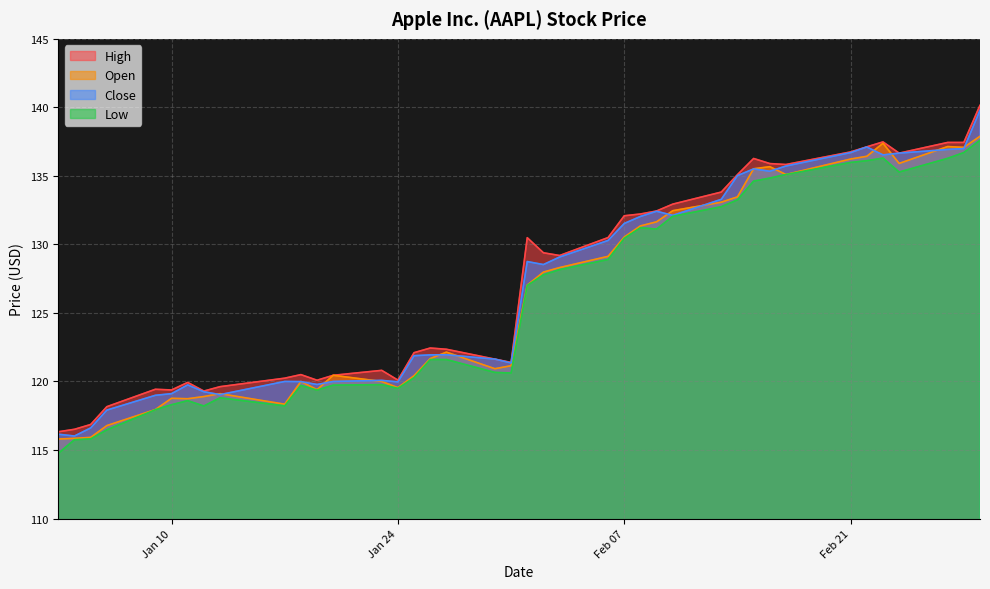

Reading left to right, transcribe all the data shown in this chart.

High: 1-Mar-17=140.2	28-Feb-17=137.4	27-Feb-17=137.4	24-Feb-17=136.7	23-Feb-17=137.5	22-Feb-17=137.1	21-Feb-17=136.8	17-Feb-17=135.8	16-Feb-17=135.9	15-Feb-17=136.3	14-Feb-17=135.1	13-Feb-17=133.8	10-Feb-17=132.9	9-Feb-17=132.4	8-Feb-17=132.2	7-Feb-17=132.1	6-Feb-17=130.5	3-Feb-17=129.2	2-Feb-17=129.4	1-Feb-17=130.5	31-Jan-17=121.4	30-Jan-17=121.6	27-Jan-17=122.3	26-Jan-17=122.4	25-Jan-17=122.1	24-Jan-17=120.1	23-Jan-17=120.8	20-Jan-17=120.5	19-Jan-17=120.1	18-Jan-17=120.5	17-Jan-17=120.2	13-Jan-17=119.6	12-Jan-17=119.3	11-Jan-17=119.9	10-Jan-17=119.4	9-Jan-17=119.4	6-Jan-17=118.2	5-Jan-17=116.9	4-Jan-17=116.5	3-Jan-17=116.3
Open: 1-Mar-17=137.9	28-Feb-17=137.1	27-Feb-17=137.1	24-Feb-17=135.9	23-Feb-17=137.4	22-Feb-17=136.4	21-Feb-17=136.2	17-Feb-17=135.1	16-Feb-17=135.7	15-Feb-17=135.5	14-Feb-17=133.5	13-Feb-17=133.1	10-Feb-17=132.5	9-Feb-17=131.7	8-Feb-17=131.3	7-Feb-17=130.5	6-Feb-17=129.1	3-Feb-17=128.3	2-Feb-17=128.0	1-Feb-17=127.0	31-Jan-17=121.2	30-Jan-17=120.9	27-Jan-17=122.1	26-Jan-17=121.7	25-Jan-17=120.4	24-Jan-17=119.5	23-Jan-17=120.0	20-Jan-17=120.5	19-Jan-17=119.4	18-Jan-17=120.0	17-Jan-17=118.3	13-Jan-17=119.1	12-Jan-17=118.9	11-Jan-17=118.7	10-Jan-17=118.8	9-Jan-17=118.0	6-Jan-17=116.8	5-Jan-17=115.9	4-Jan-17=115.8	3-Jan-17=115.8
Close: 1-Mar-17=139.8	28-Feb-17=137.0	27-Feb-17=136.9	24-Feb-17=136.7	23-Feb-17=136.5	22-Feb-17=137.1	21-Feb-17=136.7	17-Feb-17=135.7	16-Feb-17=135.3	15-Feb-17=135.5	14-Feb-17=135.0	13-Feb-17=133.3	10-Feb-17=132.1	9-Feb-17=132.4	8-Feb-17=132.0	7-Feb-17=131.5	6-Feb-17=130.3	3-Feb-17=129.1	2-Feb-17=128.5	1-Feb-17=128.8	31-Jan-17=121.3	30-Jan-17=121.6	27-Jan-17=122.0	26-Jan-17=121.9	25-Jan-17=121.9	24-Jan-17=120.0	23-Jan-17=120.1	20-Jan-17=120.0	19-Jan-17=119.8	18-Jan-17=120.0	17-Jan-17=120.0	13-Jan-17=119.0	12-Jan-17=119.2	11-Jan-17=119.8	10-Jan-17=119.1	9-Jan-17=119.0	6-Jan-17=117.9	5-Jan-17=116.6	4-Jan-17=116.0	3-Jan-17=116.2
Low: 1-Mar-17=137.6	28-Feb-17=136.7	27-Feb-17=136.3	24-Feb-17=135.3	23-Feb-17=136.3	22-Feb-17=136.1	21-Feb-17=136.0	17-Feb-17=135.1	16-Feb-17=134.8	15-Feb-17=134.6	14-Feb-17=133.2	13-Feb-17=132.8	10-Feb-17=132.1	9-Feb-17=131.1	8-Feb-17=131.2	7-Feb-17=130.4	6-Feb-17=128.9	3-Feb-17=128.2	2-Feb-17=127.8	1-Feb-17=127.0	31-Jan-17=120.6	30-Jan-17=120.7	27-Jan-17=121.6	26-Jan-17=121.6	25-Jan-17=120.3	24-Jan-17=119.5	23-Jan-17=119.8	20-Jan-17=119.7	19-Jan-17=119.4	18-Jan-17=119.7	17-Jan-17=118.2	13-Jan-17=118.8	12-Jan-17=118.2	11-Jan-17=118.6	10-Jan-17=118.3	9-Jan-17=117.9	6-Jan-17=116.5	5-Jan-17=115.8	4-Jan-17=115.8	3-Jan-17=114.8